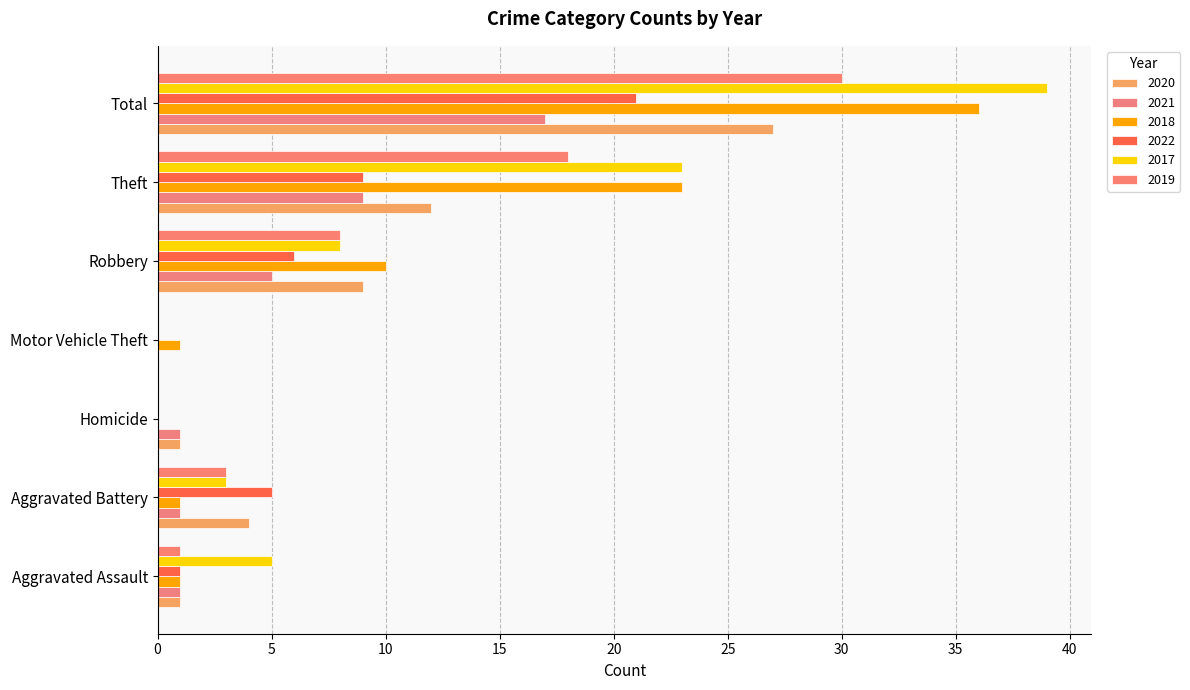

At which category does the chart reach its peak across all series?

Total